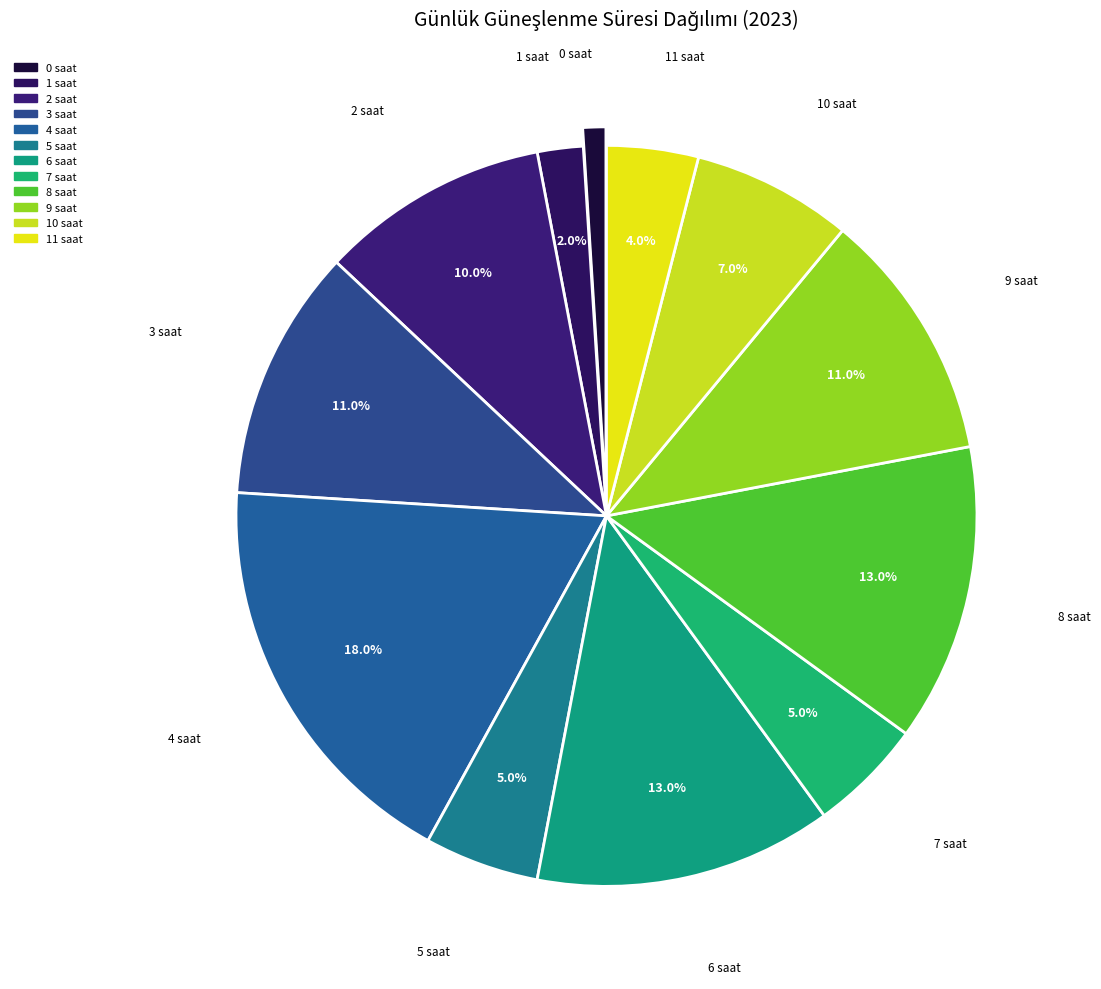

What is the ratio of the value at 8 saat to the value at 7 saat?

2.6